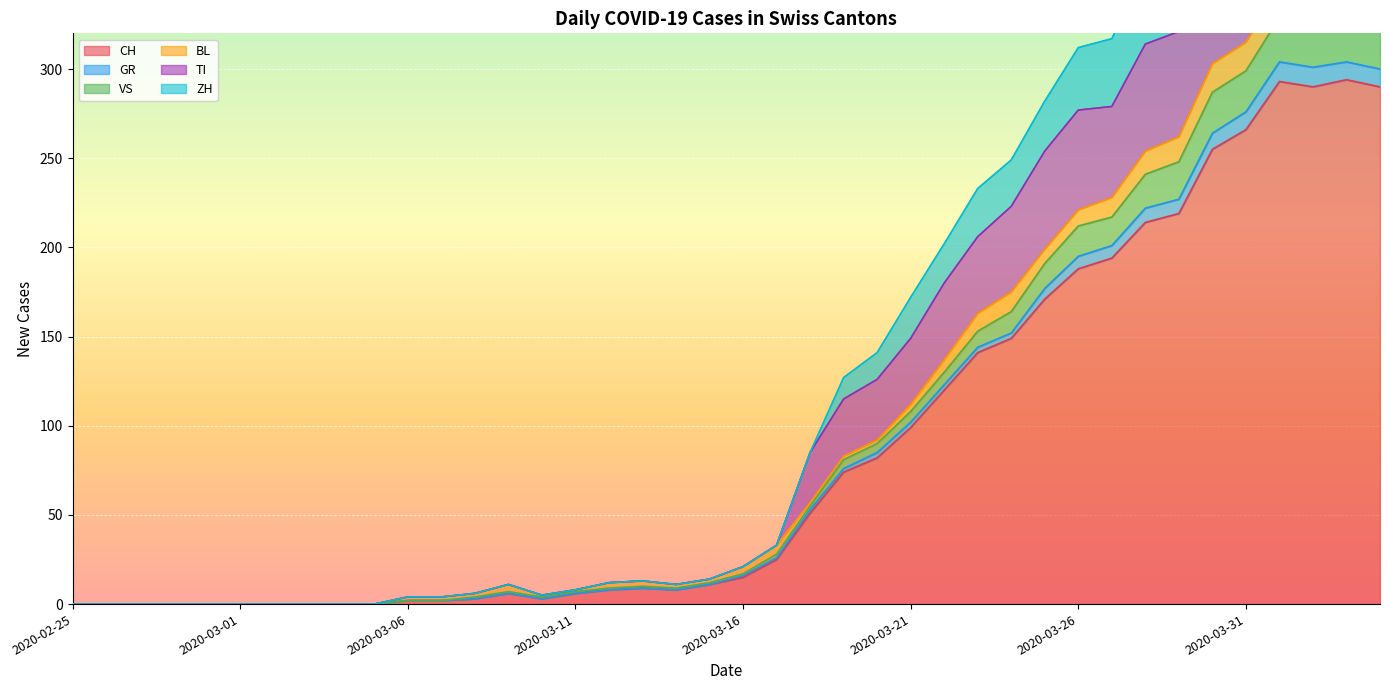

What is the maximum value for CH?

294